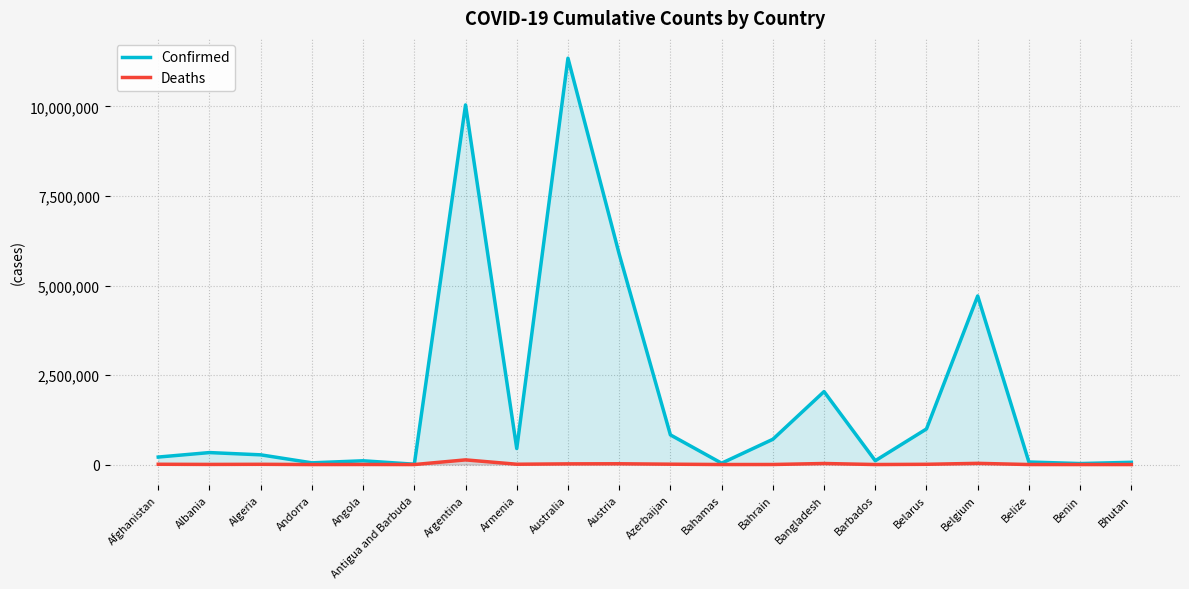

Is the value of Confirmed at Belize greater than the value of Deaths at Belarus?

Yes